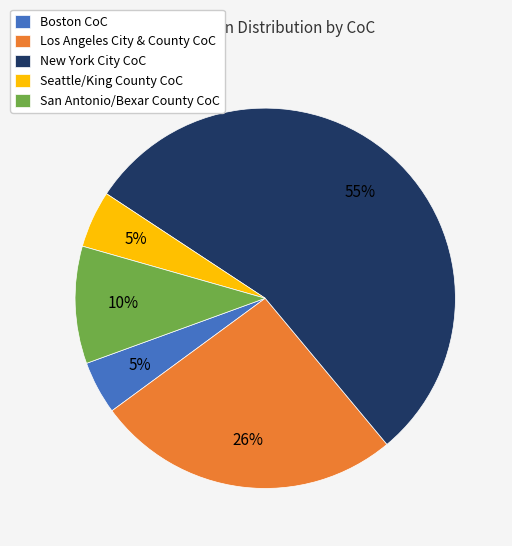

Which slice is the largest?

New York City CoC